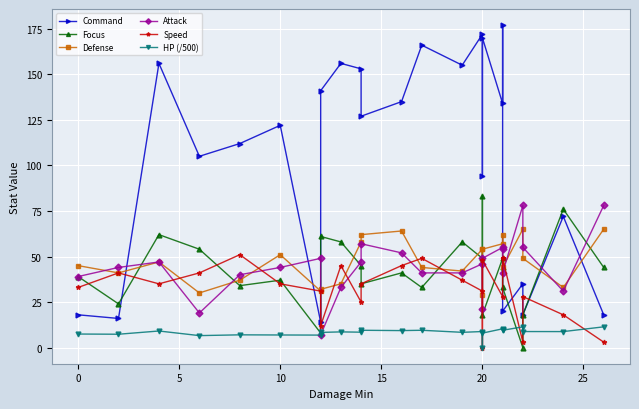

What is the value of the Focus point at the 23rd from the left?

76.0